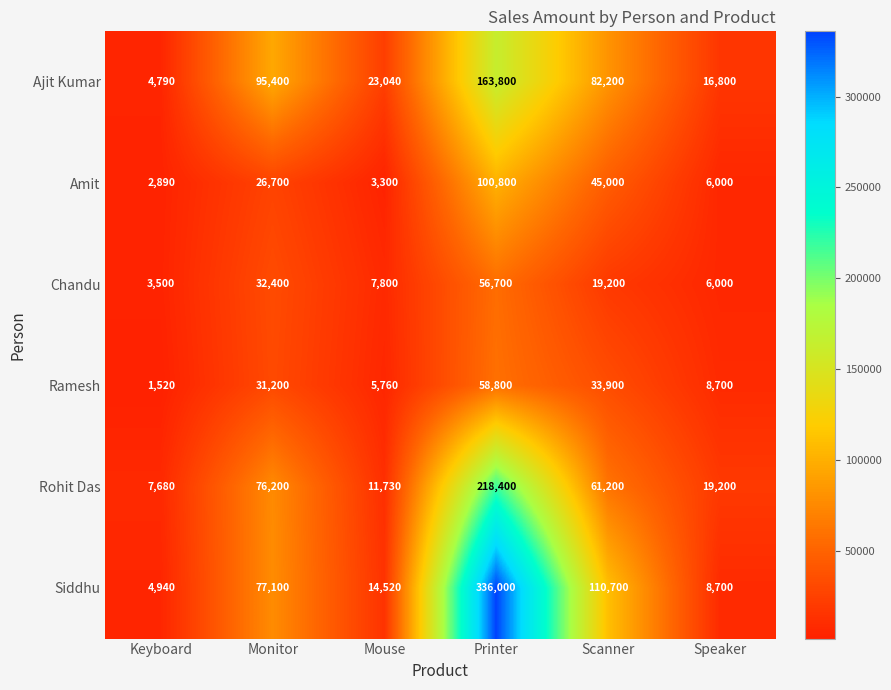

At which category does the chart reach its minimum across all series?

Keyboard